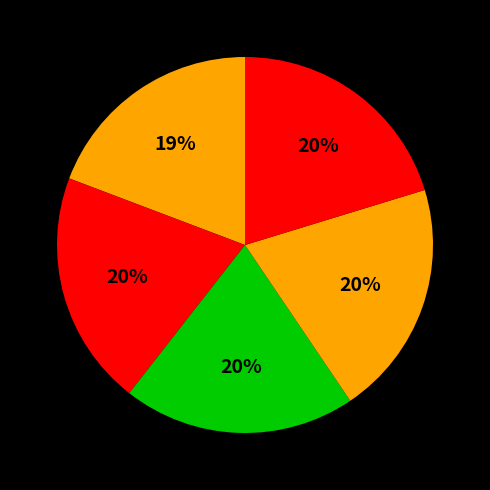

Count the number of slices in the pie.

5